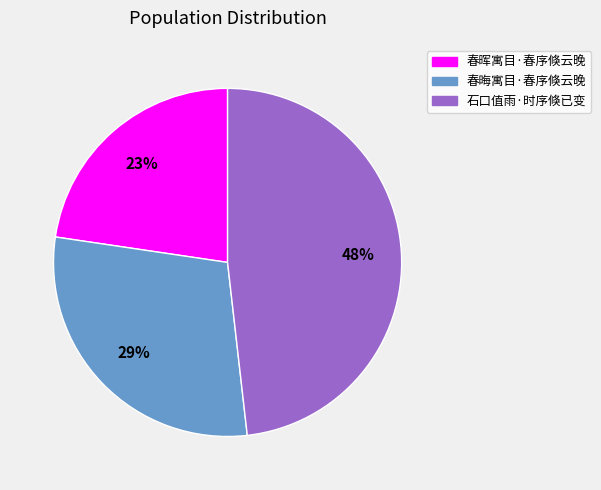

True or false: 春晖寓目·春序倏云晚 accounts for 23% of the total.

True